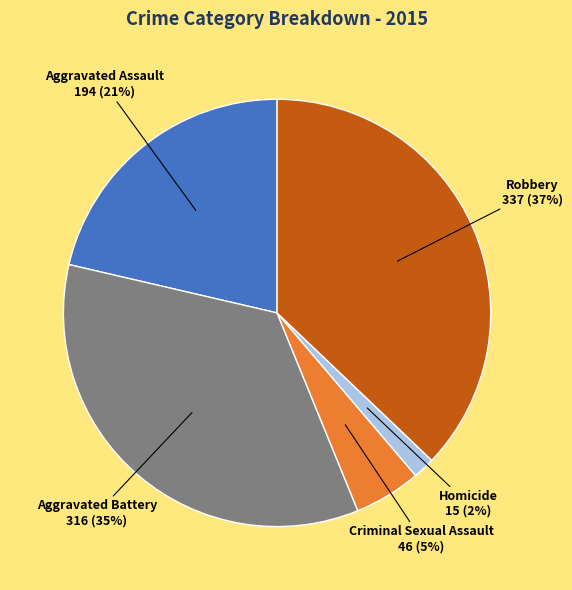

Is the sum of Criminal Sexual Assault and Homicide greater than half?

No